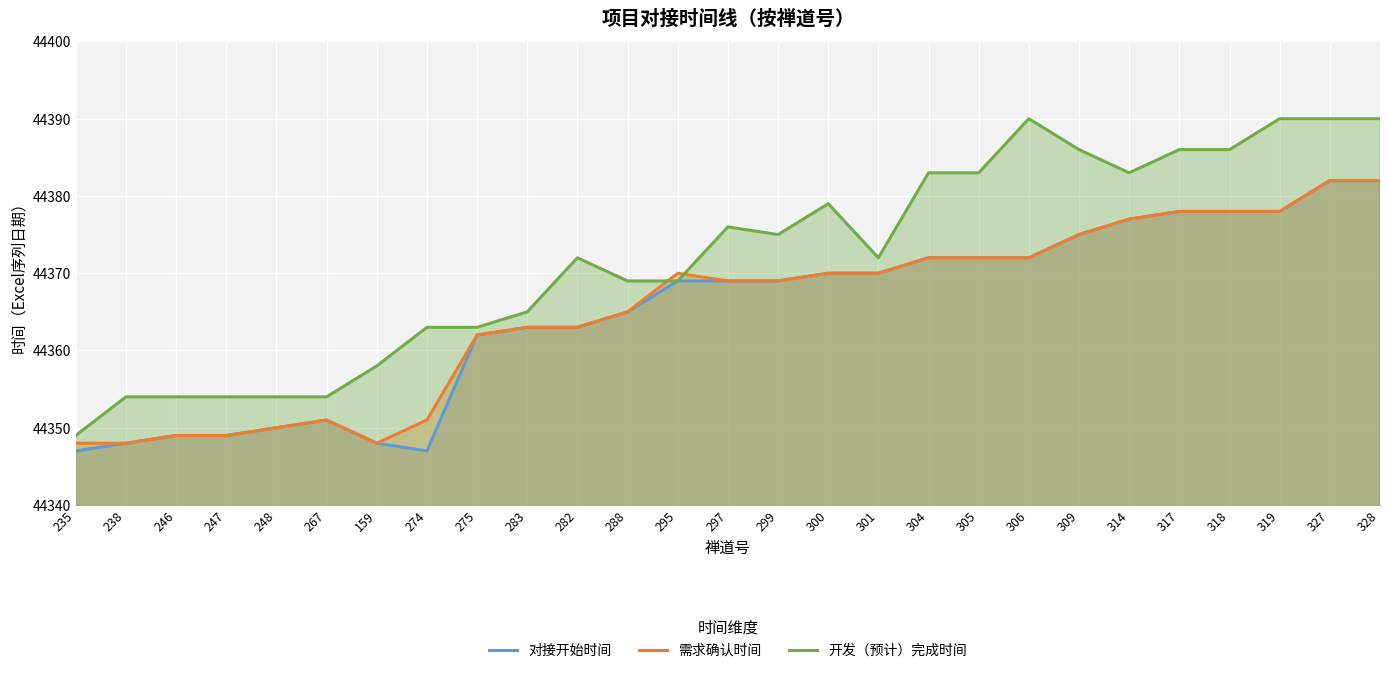

True or false: 需求确认时间 and 对接开始时间 cross at least once.

False